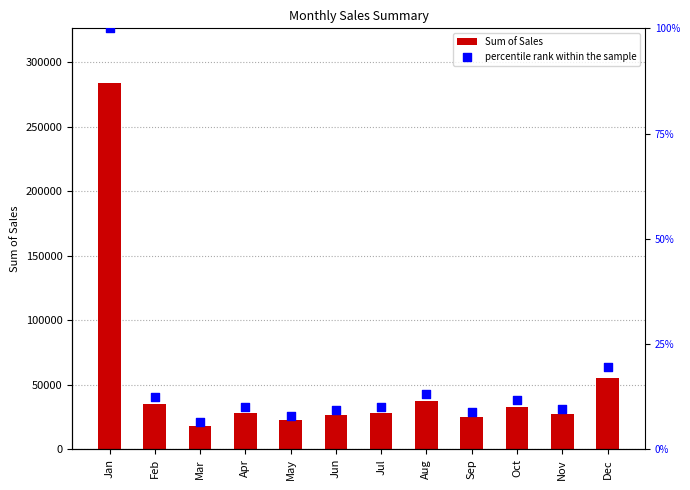

Which series contains the lowest Y value?

percentile rank within the sample